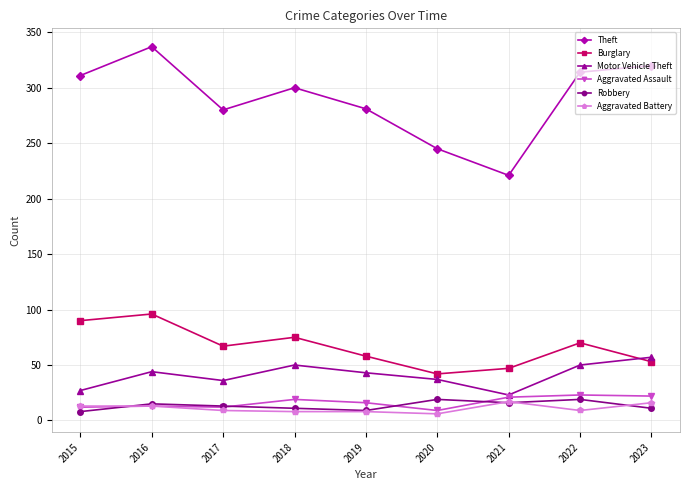

Which category has the lowest value in the Theft series?

2021